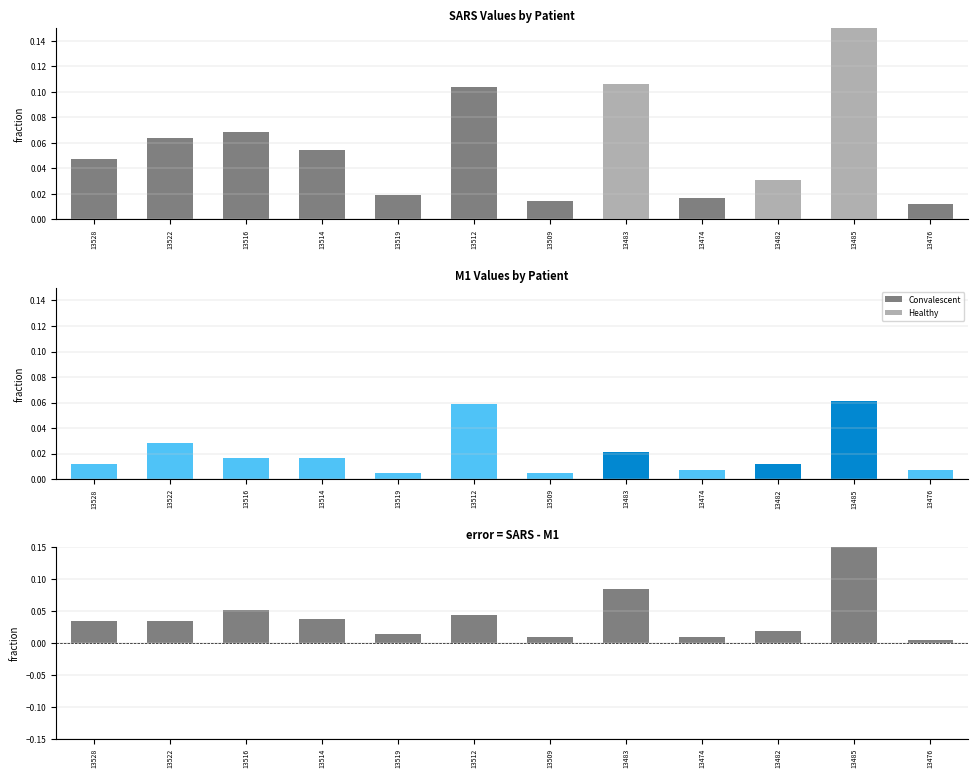

What is the difference between the second highest and minimum values in the SARS series?

0.1